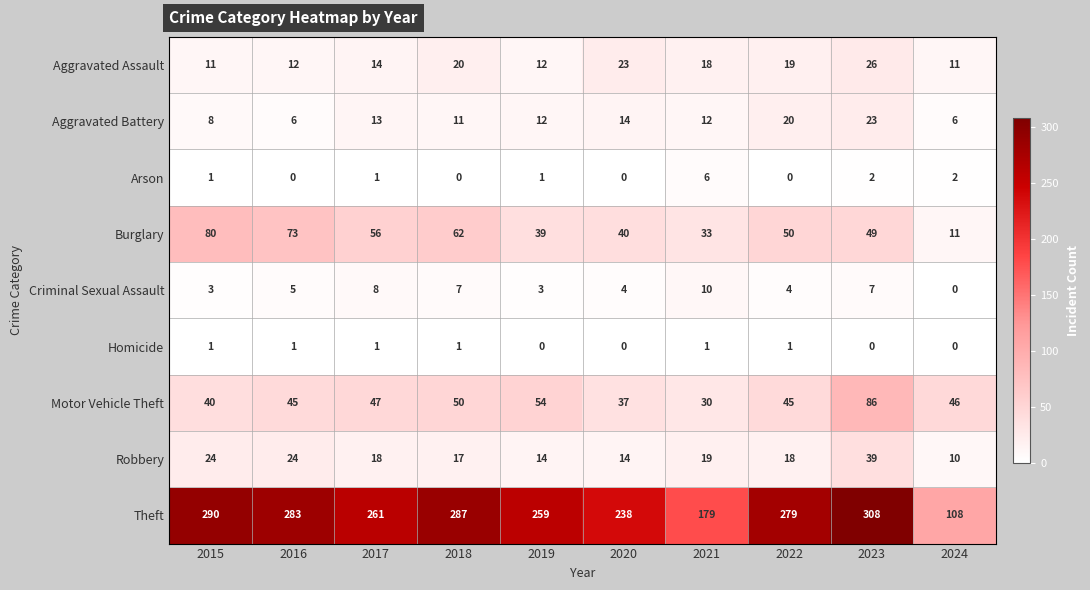

The value of Homicide at 2020 is -1. True or false?

False